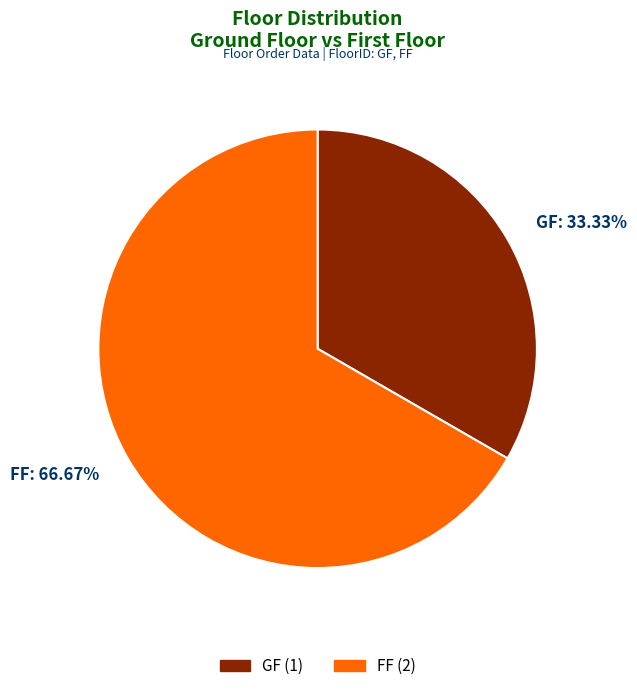

To the nearest percent, what percentage of the pie is GF?

33%